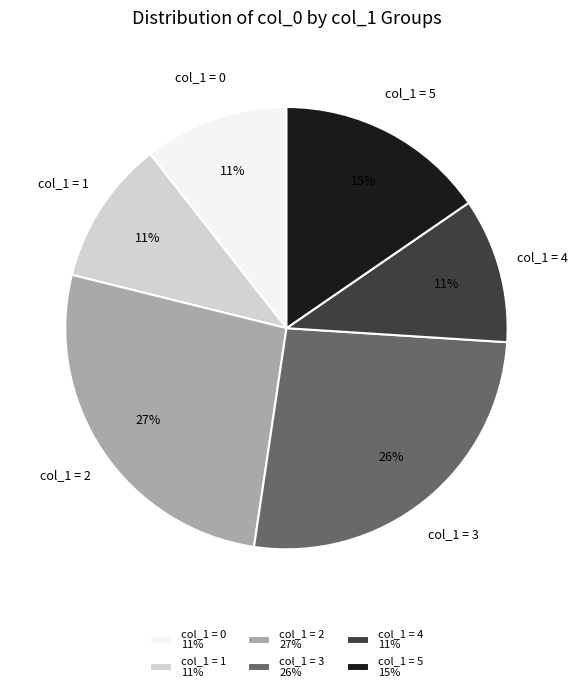

Is col_1 = 4 the majority of the pie?

No